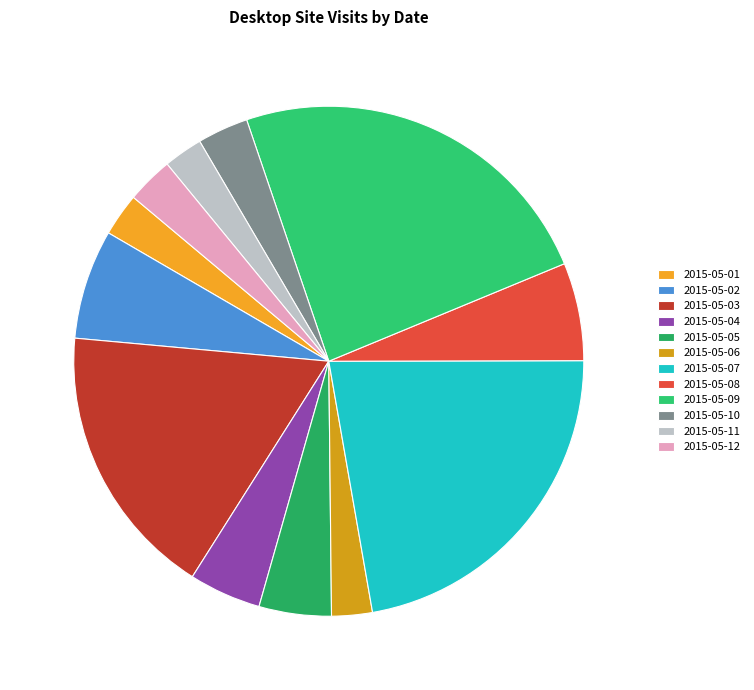

Combined, do 2015-05-12 and 2015-05-06 account for over 50%?

No